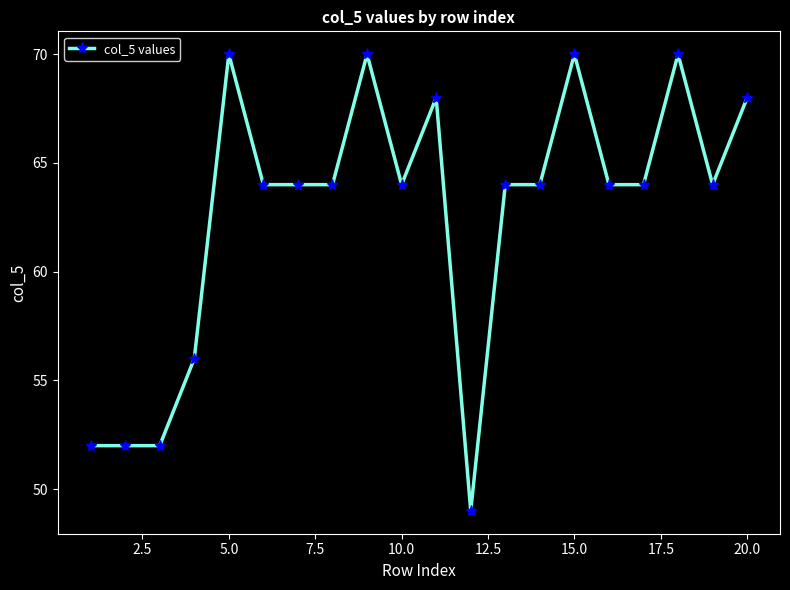

Reading left to right, extract all data points from this chart.

52	52	52	56	70	64	64	64	70	64	68	49	64	64	70	64	64	70	64	68